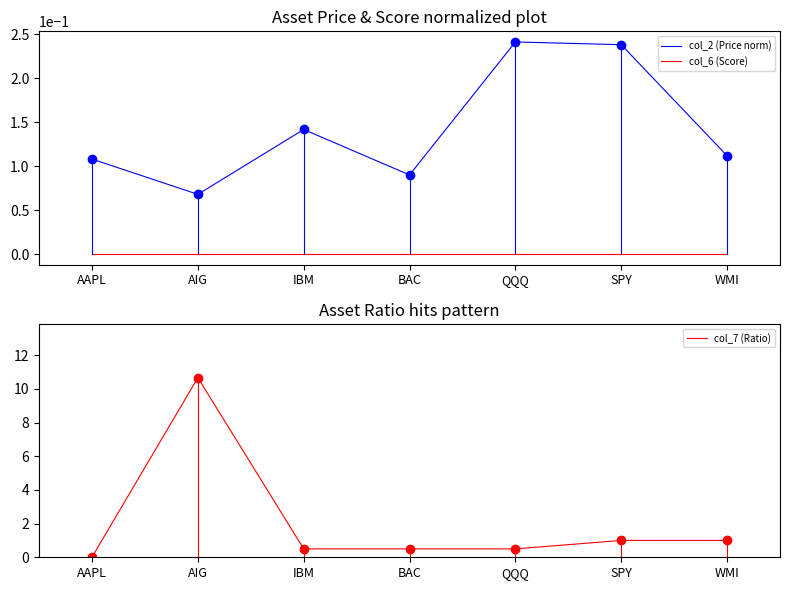

Is this an area chart (filled region under the line)?

No